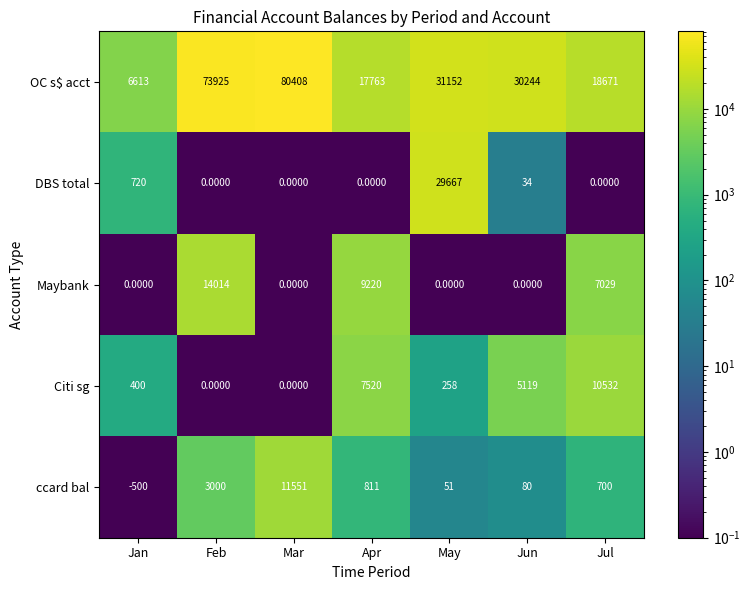

What is the difference between the maximum and second lowest values in the Citi sg series?

10532